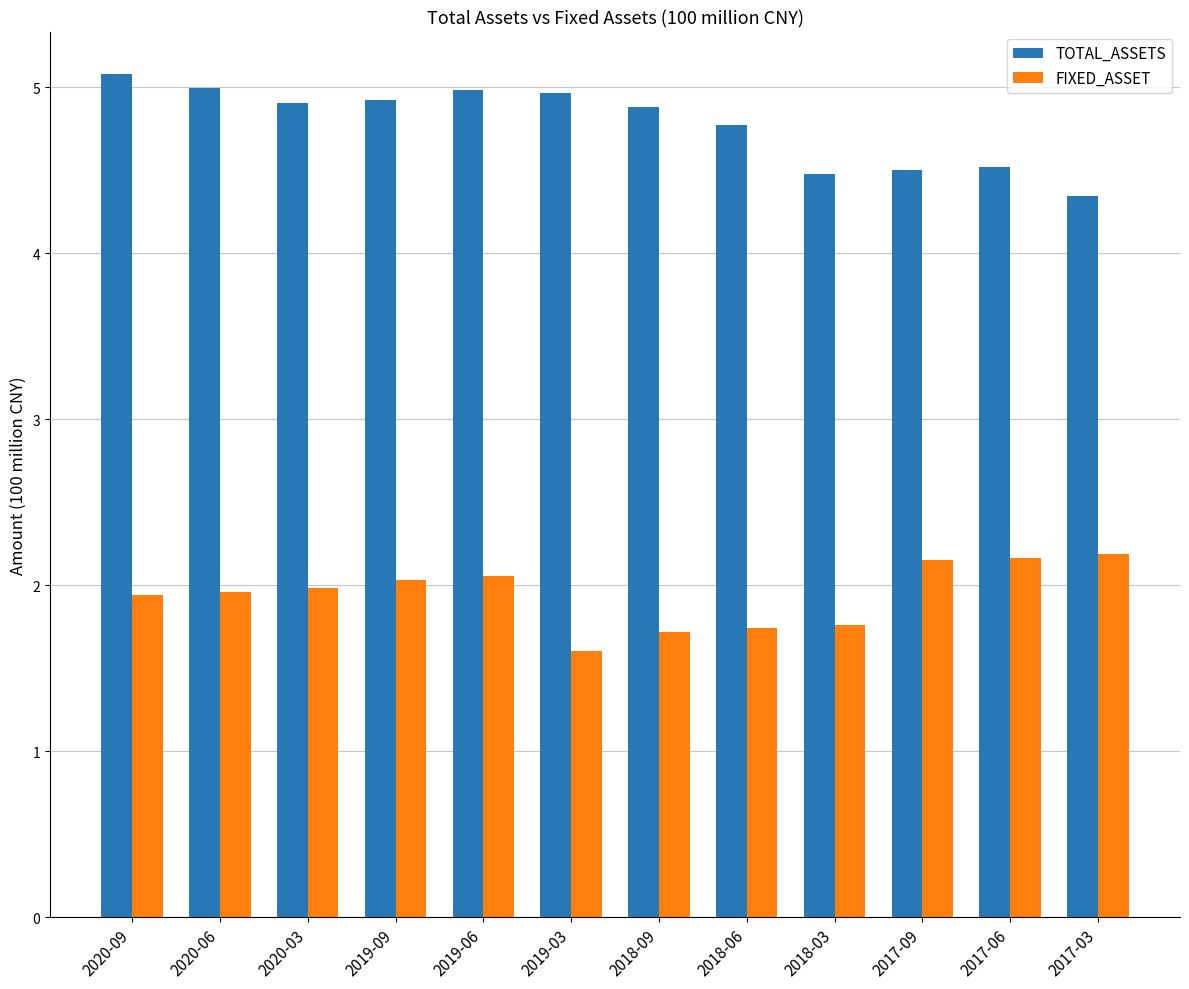

What is the approximate value of FIXED_ASSET at 2017-09?

2.2